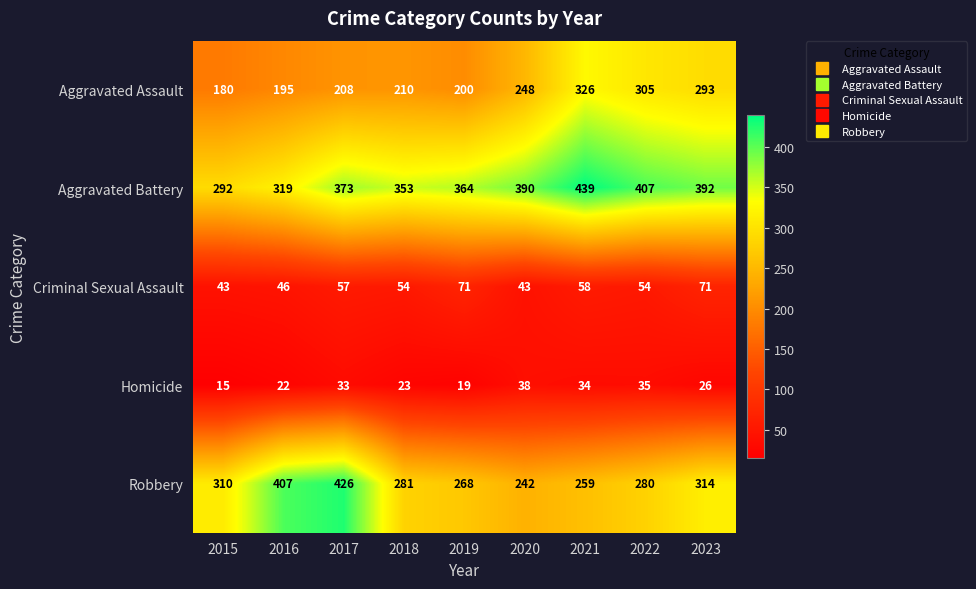

The value of Criminal Sexual Assault at 2016 is 30. True or false?

False